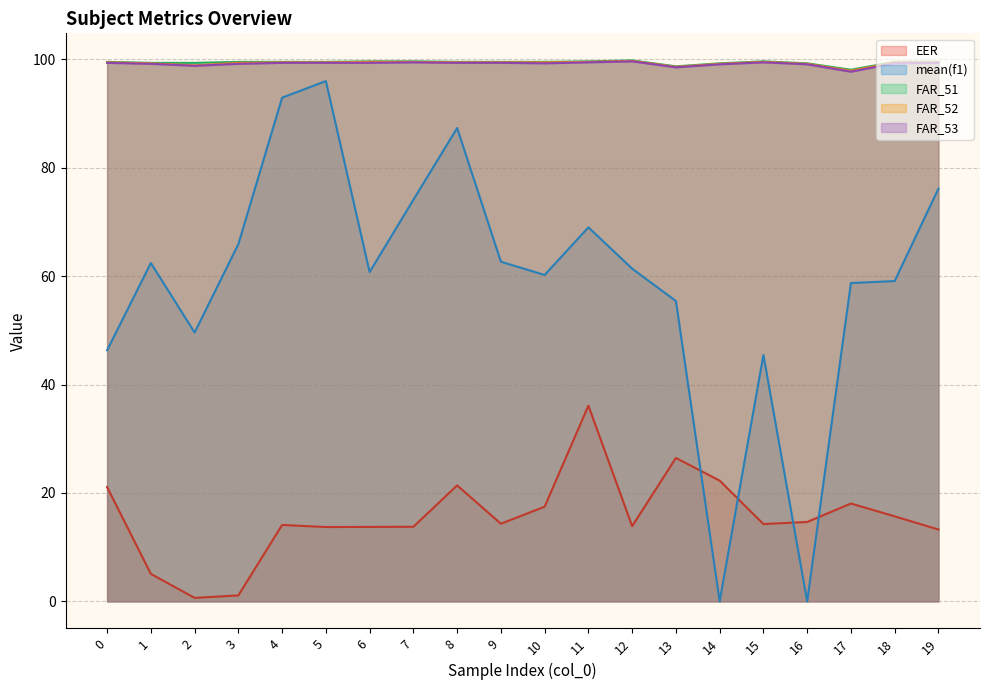

Is the value of FAR_53 at 14 greater than the value of EER at 14?

Yes